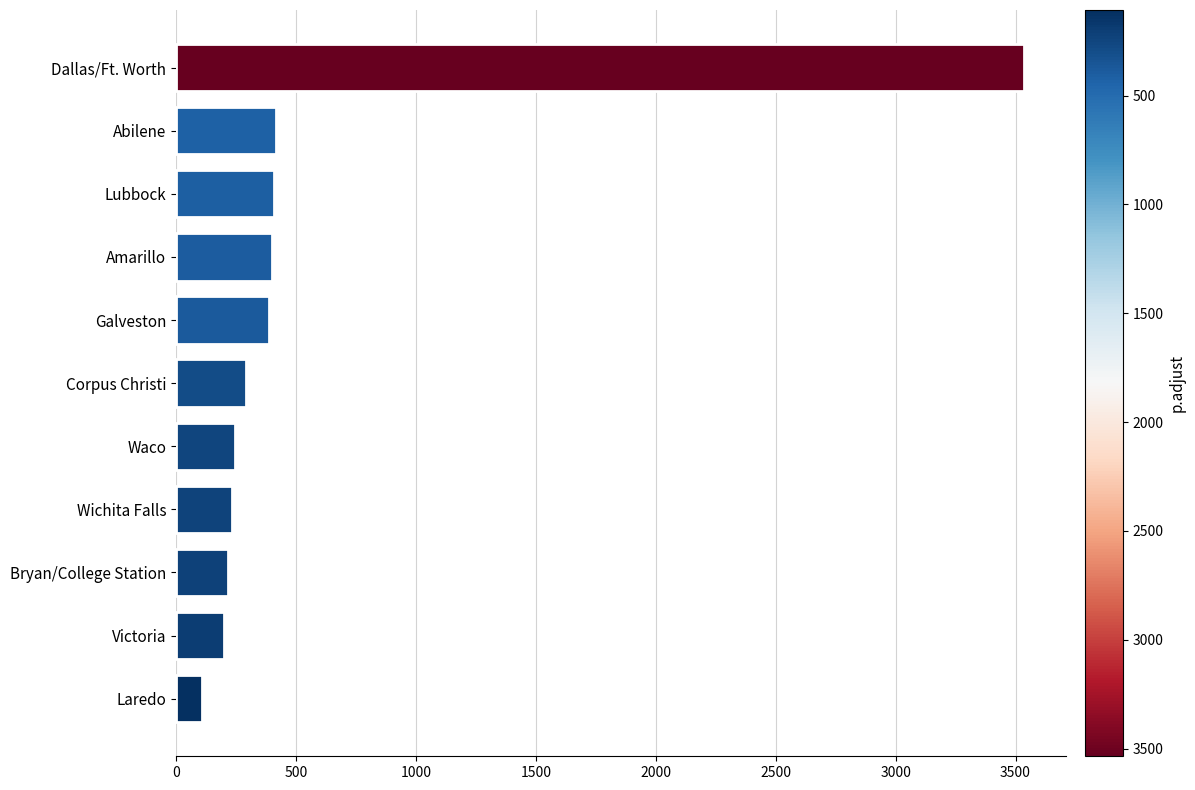

Approximately how many times larger is the value at Galveston compared to Waco?

1.6